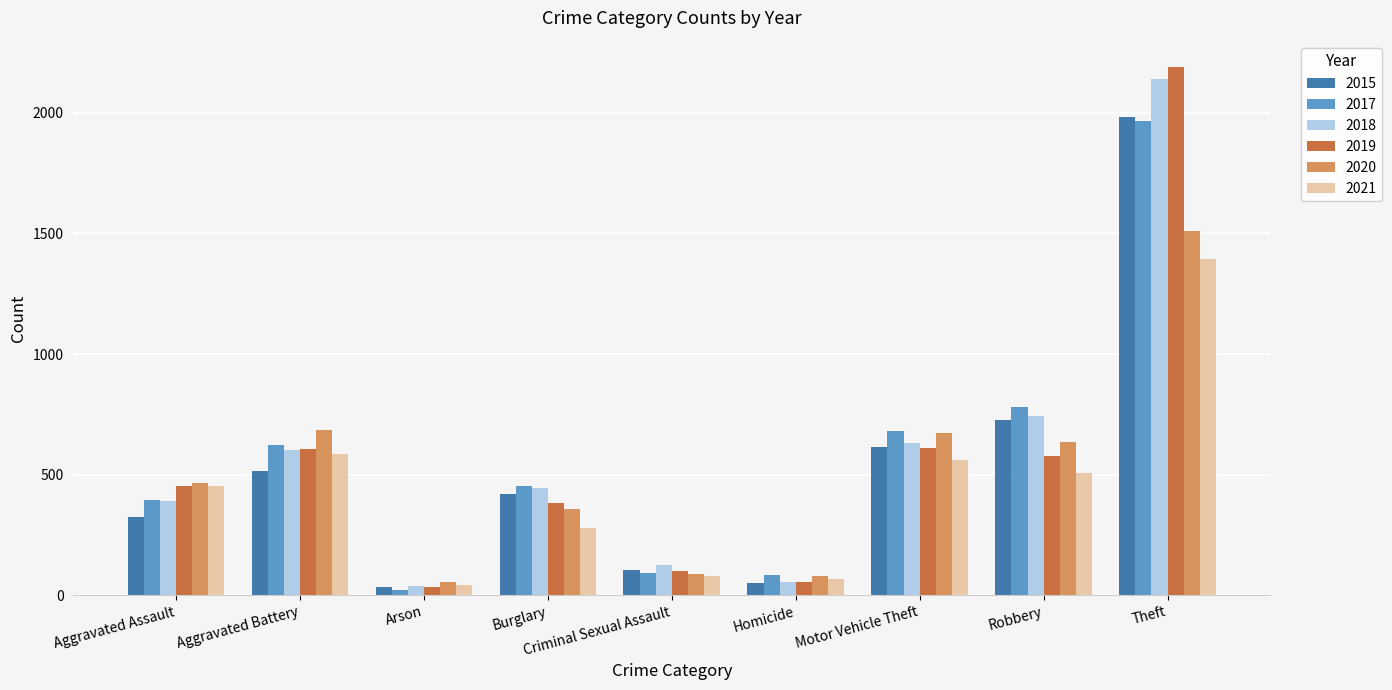

What is the difference between the highest and lowest values at Aggravated Battery?

171